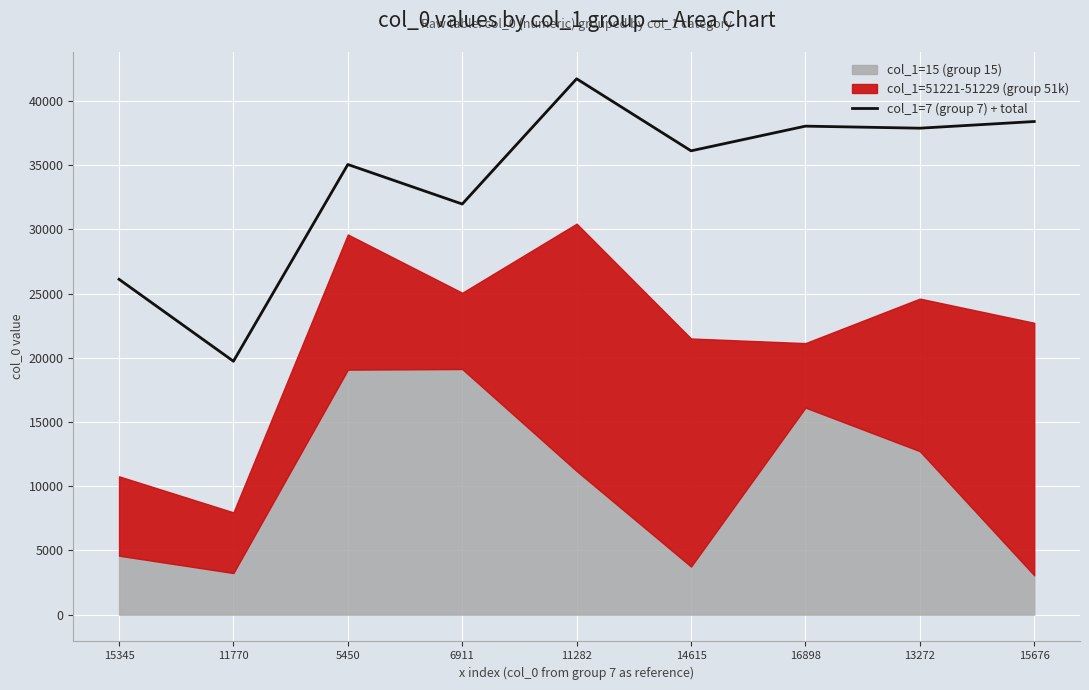

How many lines are shown in the chart?

1